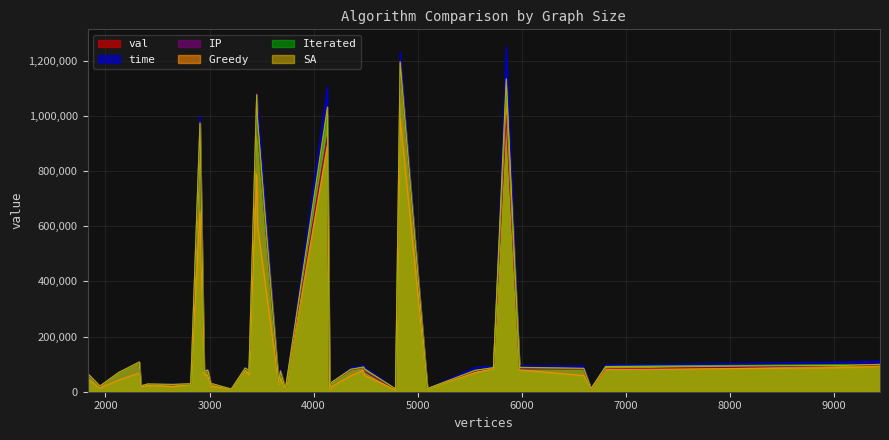

Reading left to right, list all the values displayed in this chart.

val: 25235.2	28253.1	33470.7	81015.7	81715.5	88505.0	75483.6	78060.7	73204.6	974706.7	1080147.5	1196191.1	9324.1	10242.1	11467.3	75073.0	78884.8	83007.6	9635.2	9516.6	10078.7	946178.9	924219.2	1004447.5	74811.7	82581.1	95568.6	85371.2	81220.7	97593.3	66958.2	70033.1	78766.7	27910.7	28950.5	31842.8	20429.8	21079.0	24321.0	107939.6
time: 27614.6	29740.7	33645.8	81015.7	88193.0	96210.1	75490.9	81372.4	89023.1	1001582.5	1080147.5	1231607.1	9964.3	10470.9	11468.1	81022.6	85847.3	94555.9	10736.6	11287.7	12380.1	1041092.9	1106156.1	1250964.3	87839.6	93012.4	108104.2	92414.9	96976.9	111696.9	66963.5	70039.5	81521.9	27913.5	30060.4	33531.1	20431.5	22336.3	25385.3	107940.0
IP: 25235.2	28253.1	33470.7	81015.7	81715.5	88505.0	75483.6	78060.7	73204.6	974706.7	1080147.5	1196191.1	9324.1	10242.1	11467.3	75073.0	78884.8	83007.6	9635.2	9516.6	10078.7	946178.9	924219.2	1004447.5	74811.7	82581.1	95568.6	85371.2	81220.7	97593.3	66958.2	70033.1	78766.7	27910.7	28950.5	31842.8	20429.8	21079.0	24321.0	107939.6
Greedy: 18231.0	20218.1	17201.3	64237.9	78360.9	77870.9	62033.2	60221.5	59308.0	652776.8	787648.0	991218.3	8748.5	9433.1	10560.6	47940.9	57639.6	79255.6	6370.2	6515.9	9486.3	599358.3	891128.6	1058892.5	69136.0	58776.9	87259.0	83708.0	80159.1	92132.2	46534.0	42146.9	58325.1	22670.9	26137.4	25587.7	13321.1	17350.7	16818.1	67982.4
Iterated: 26354.0	29003.5	33546.0	75652.5	83599.2	89605.5	73401.7	76221.4	80649.6	969252.4	1076665.8	1193141.2	9552.0	10325.6	11467.3	73330.8	81199.7	86620.3	10217.4	10550.0	11243.6	939054.1	1004365.6	1110017.2	76657.0	83679.8	98750.2	88103.2	91826.6	98122.9	65103.2	67965.8	76566.2	27910.7	27922.0	30847.3	20420.0	21279.5	24091.9	106776.0
SA: 26550.7	29092.8	33311.5	80186.5	86304.3	89471.1	74732.3	77719.7	82694.9	974706.7	1075293.1	1196208.4	9578.6	10266.4	11384.7	75588.9	81096.4	88510.3	10217.4	10444.3	11570.2	980138.0	1032110.3	1134524.4	77742.6	85008.0	95340.2	86820.0	91241.0	99455.9	66958.2	69672.4	78766.7	27910.7	29092.2	32162.7	20429.8	21314.4	24395.7	107939.6